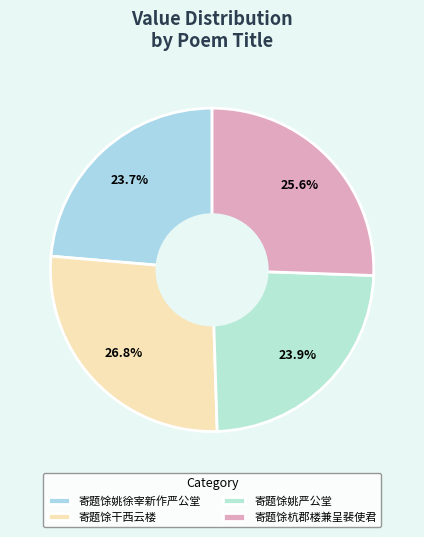

How many slices are in this pie chart?

4